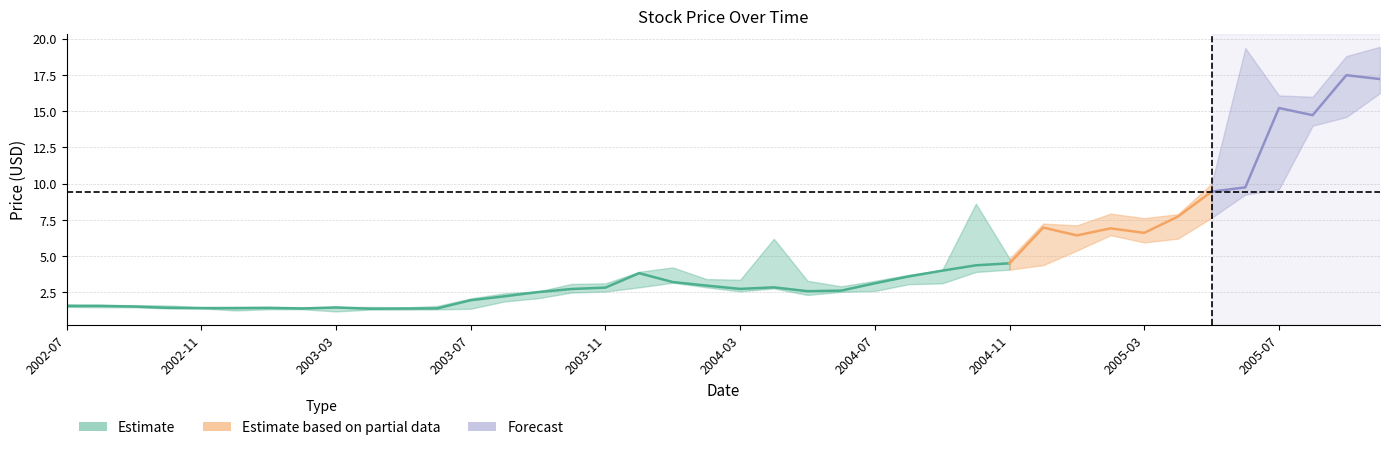

What is the greatest value displayed?

19.4